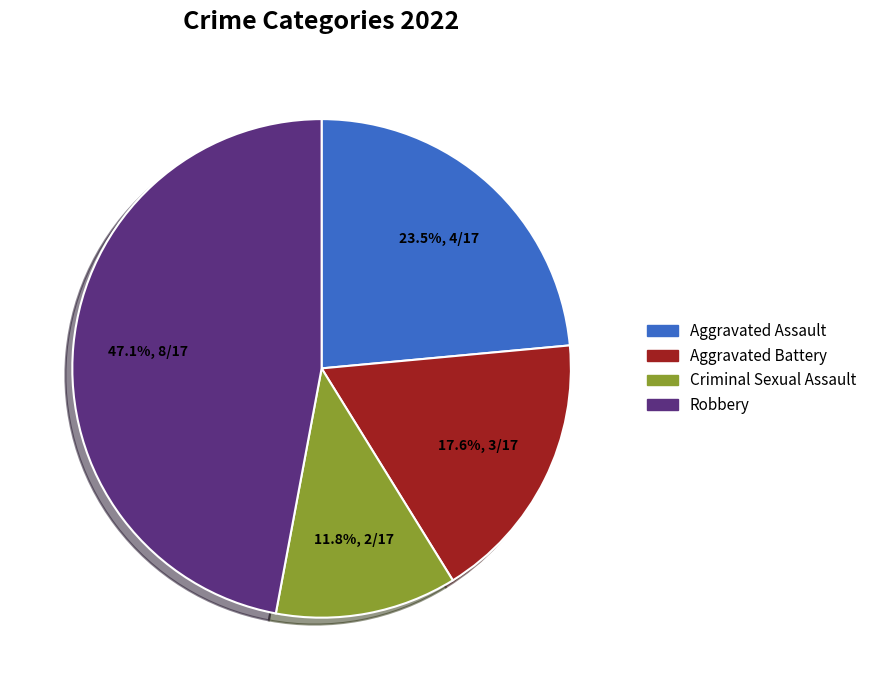

To the nearest percent, what percentage of the pie is Robbery?

47%